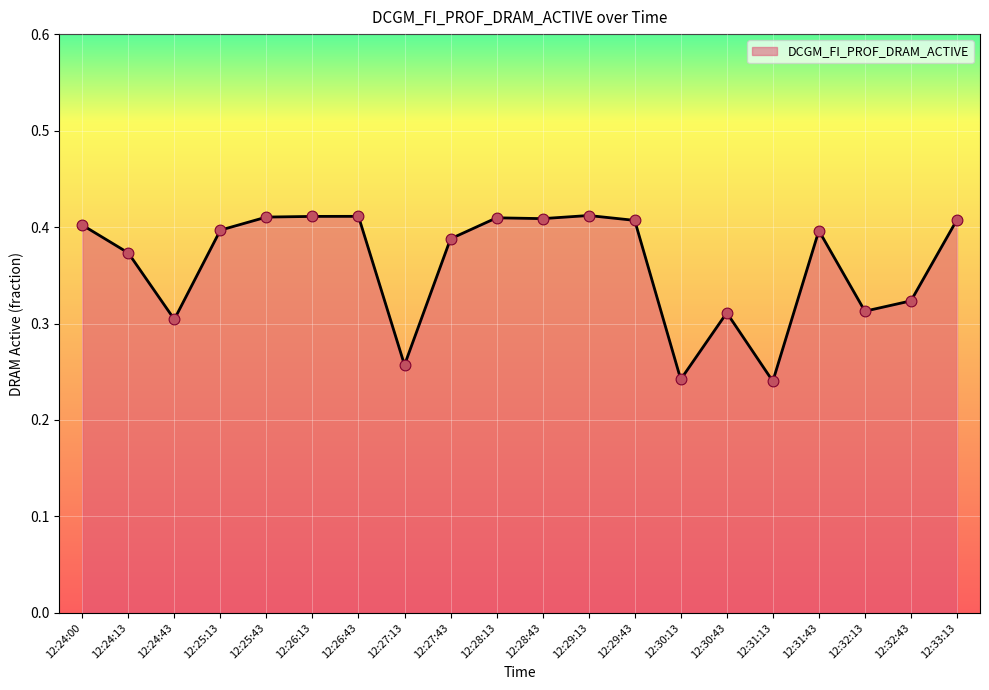

Between 12:25:13 and 12:26:13, which is larger?

12:26:13